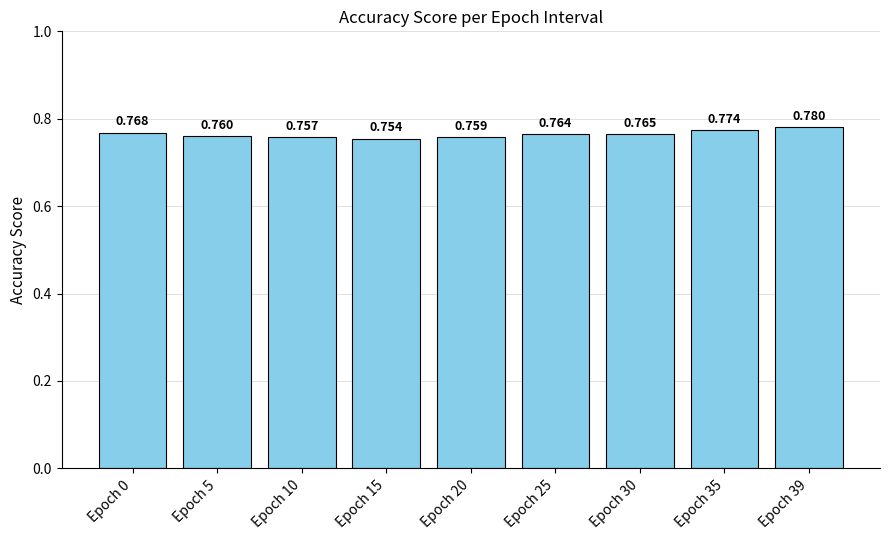

How many bars are there in total?

9